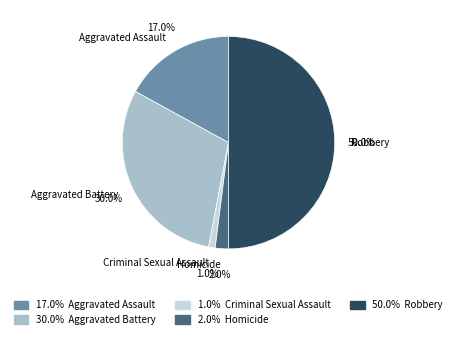

How many slices are in this pie chart?

5